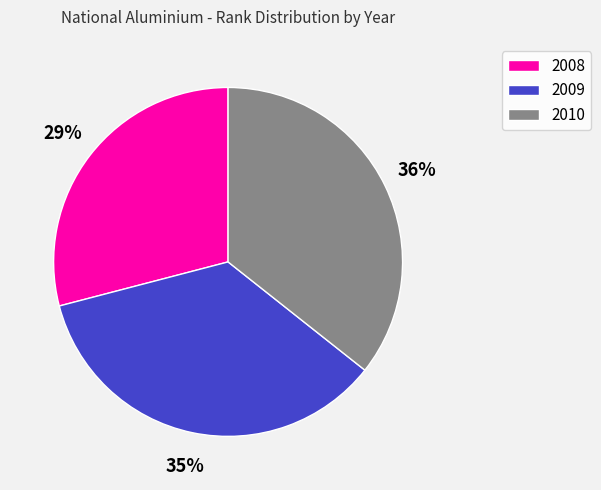

Combined, do 2008 and 2009 account for over 50%?

Yes